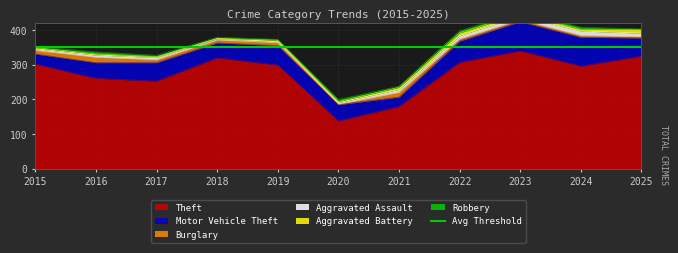

What is the minimum value for Theft?

138